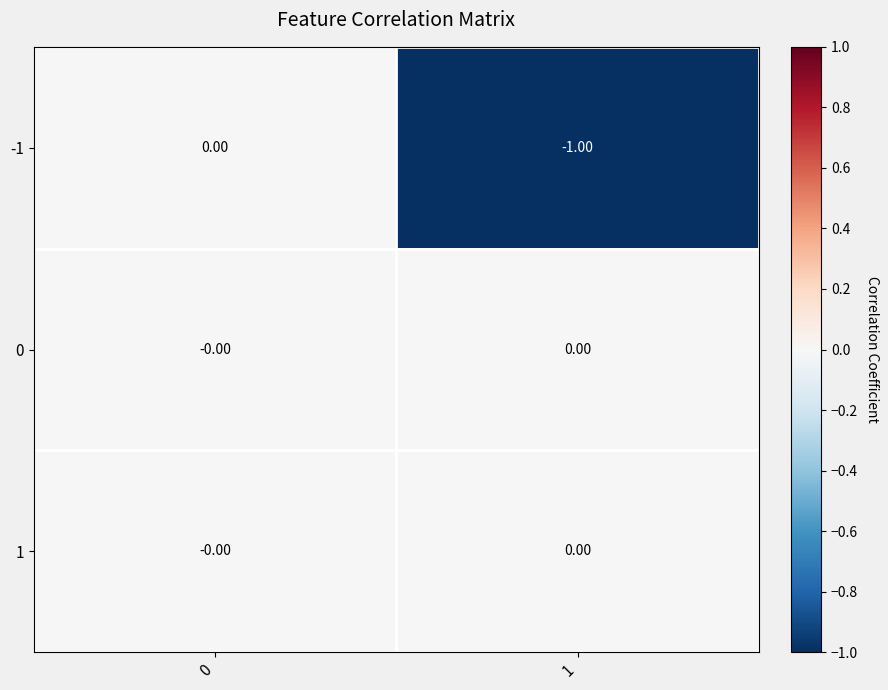

Is the value of 0 at 0 greater than the value of -1 at 1?

Yes